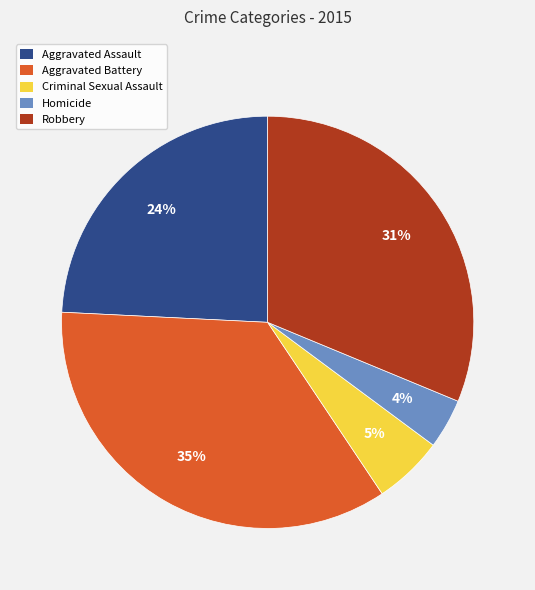

Which has a higher value, Aggravated Battery or Aggravated Assault?

Aggravated Battery